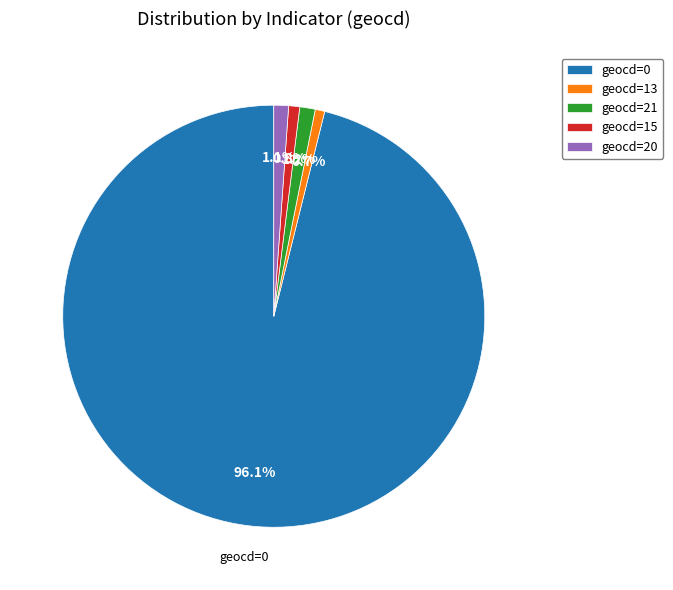

How many segments does this pie chart have?

5